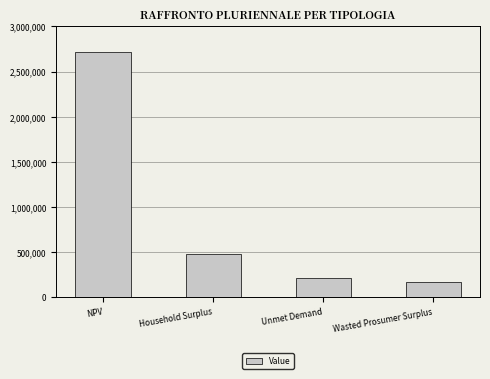

Is it true that the value at Household Surplus is 476979.3?

True